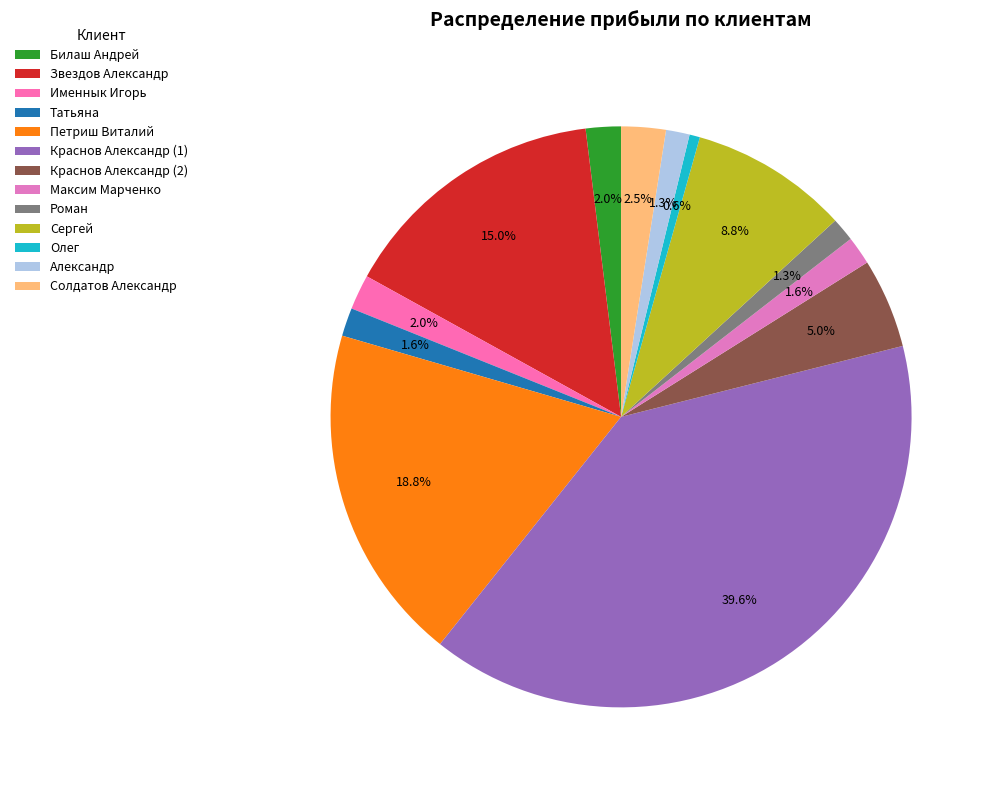

True or false: Александр accounts for 11% of the total.

False